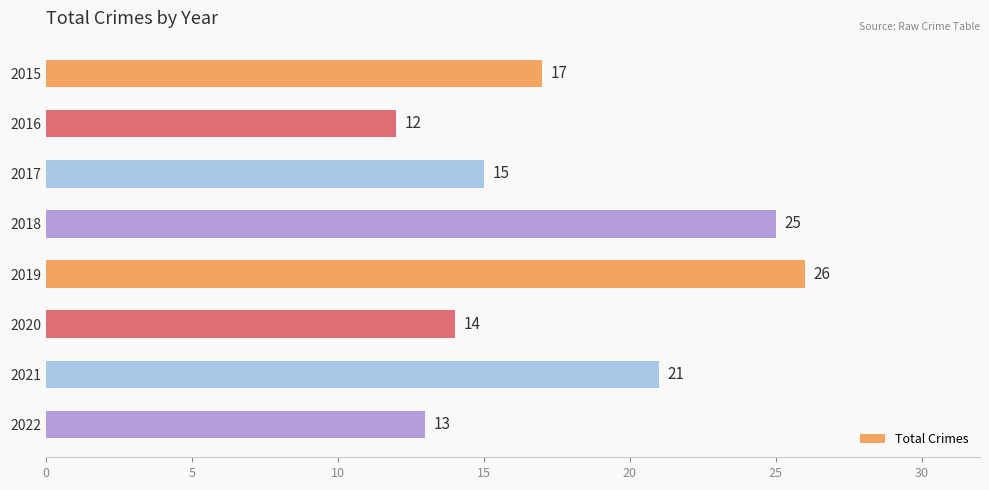

Between 2016 and 2020, which is larger?

2020